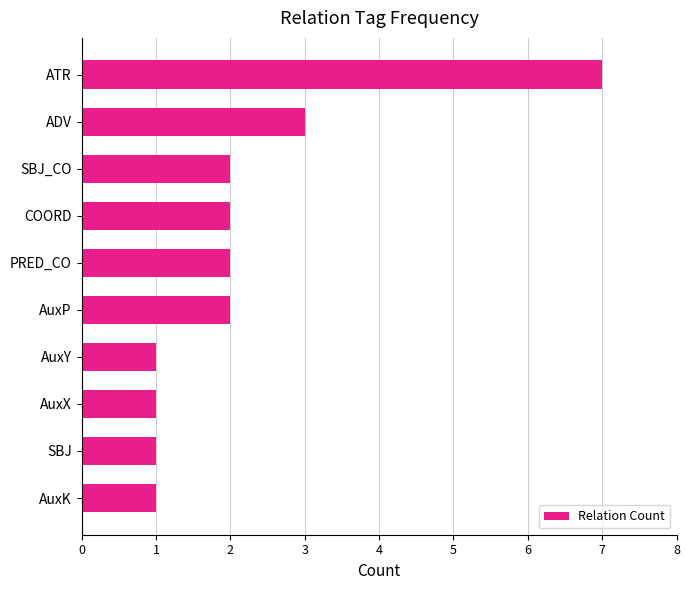

How many distinct data groups are displayed?

1